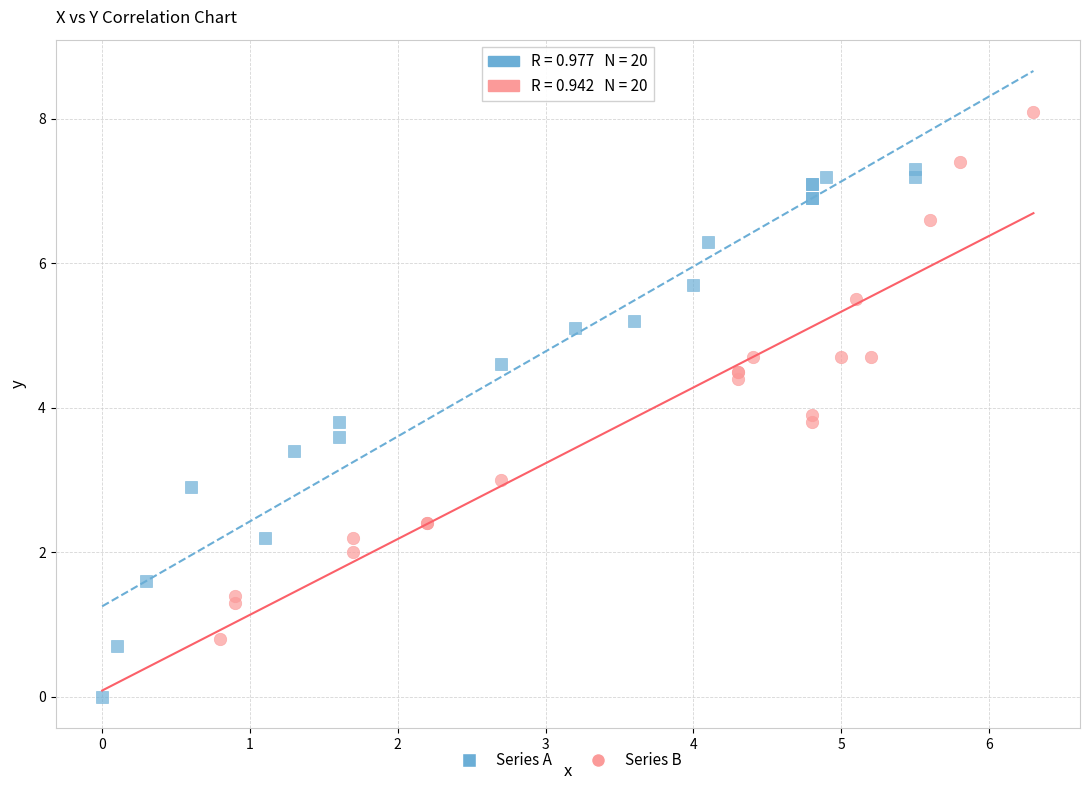

Which series contains the lowest Y value?

Series A